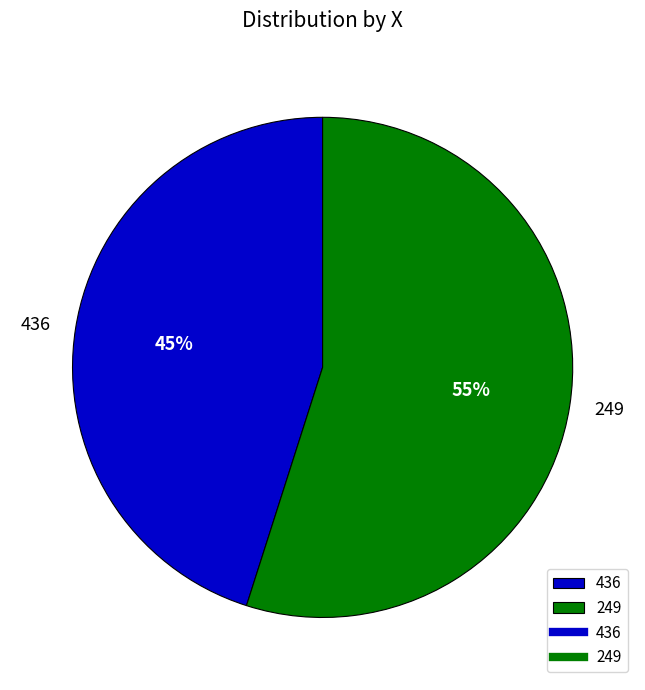

To the nearest percent, what portion does 436 represent?

45%